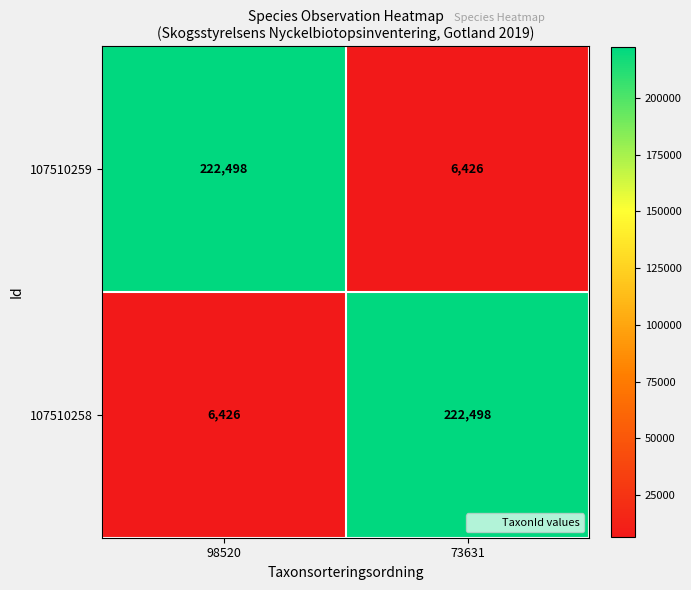

Reading left to right, transcribe all the data shown in this chart.

107510259: 222498	6426
107510258: 6426	222498